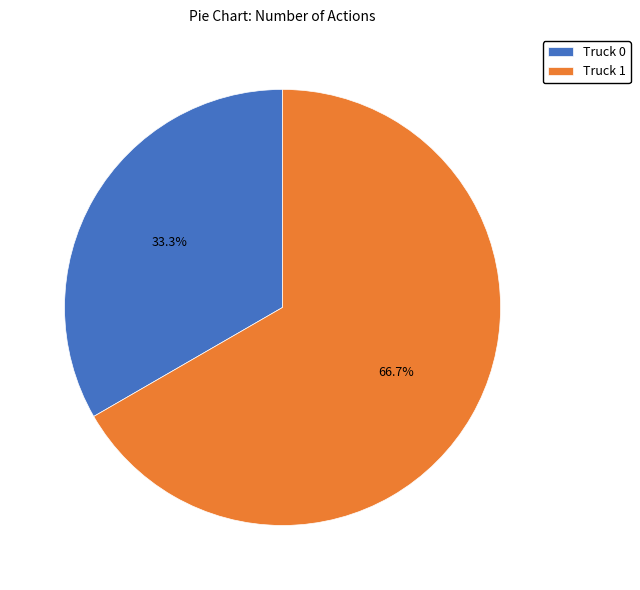

Approximately how many times larger is the value at Truck 1 compared to Truck 0?

2.0